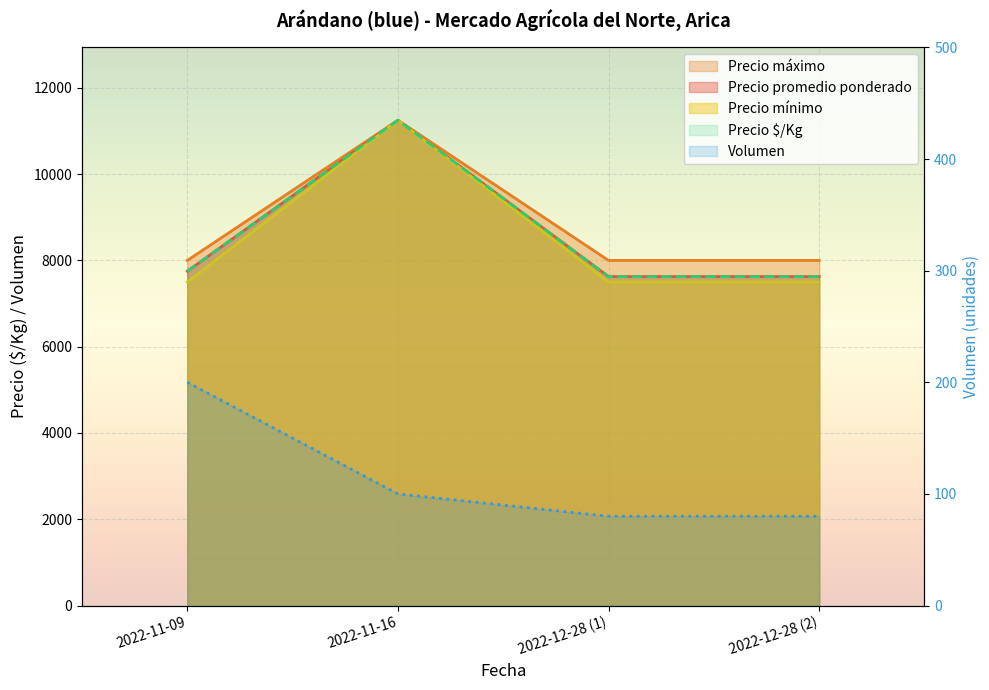

How many interior local peaks does the Precio promedio ponderado series have?

1